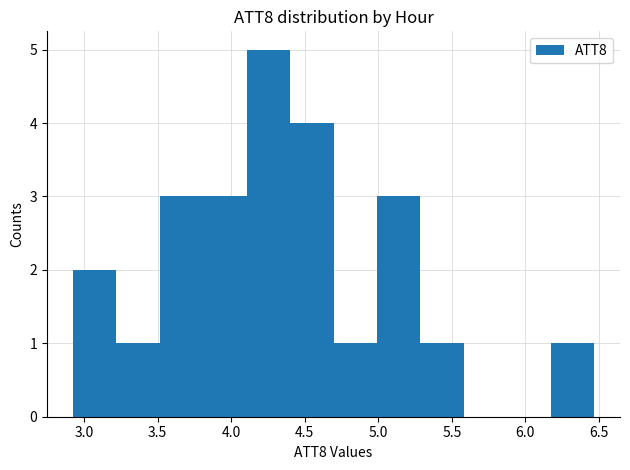

Reading left to right, transcribe this chart: for each bar, give the range it covers on the x-axis and its height. Neither the bar edges nor the heights are printed on the chart, so give them approximately, as read against the axes.

2.95 to 3.20: 2
3.20 to 3.50: 1
3.50 to 3.80: 3
3.80 to 4.10: 3
4.10 to 4.40: 5
4.40 to 4.70: 4
4.70 to 5.00: 1
5.00 to 5.30: 3
5.30 to 5.60: 1
5.60 to 5.90: 0
5.90 to 6.15: 0
6.15 to 6.45: 1